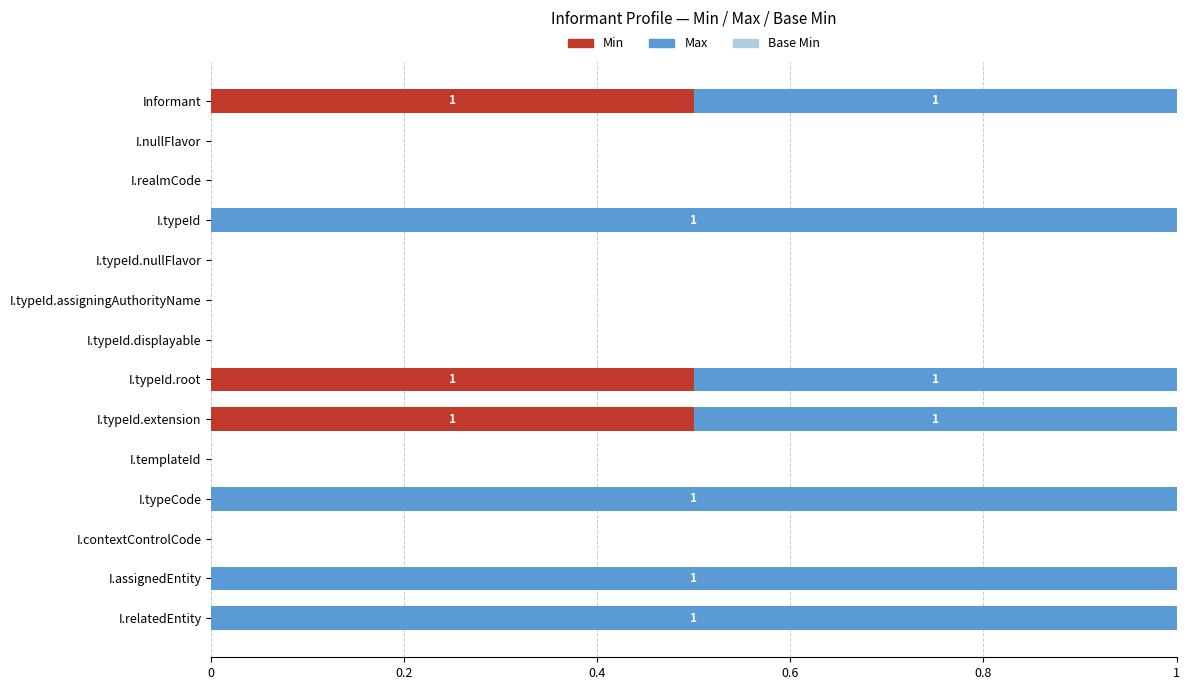

What is the maximum value for Min?

0.5